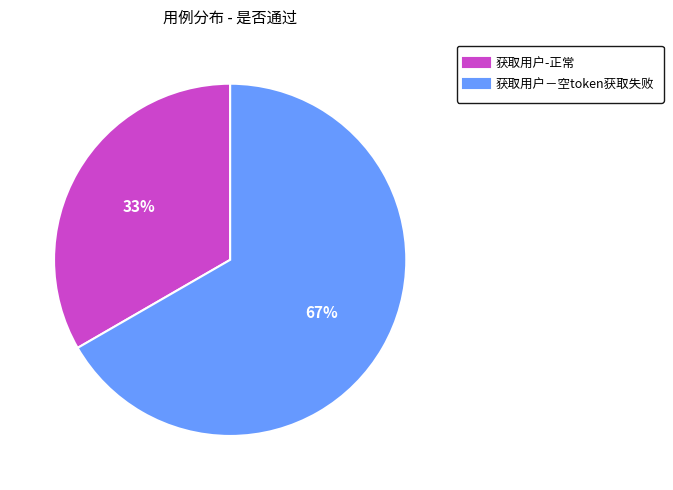

Is 获取用户－空token获取失败 the majority of the pie?

Yes